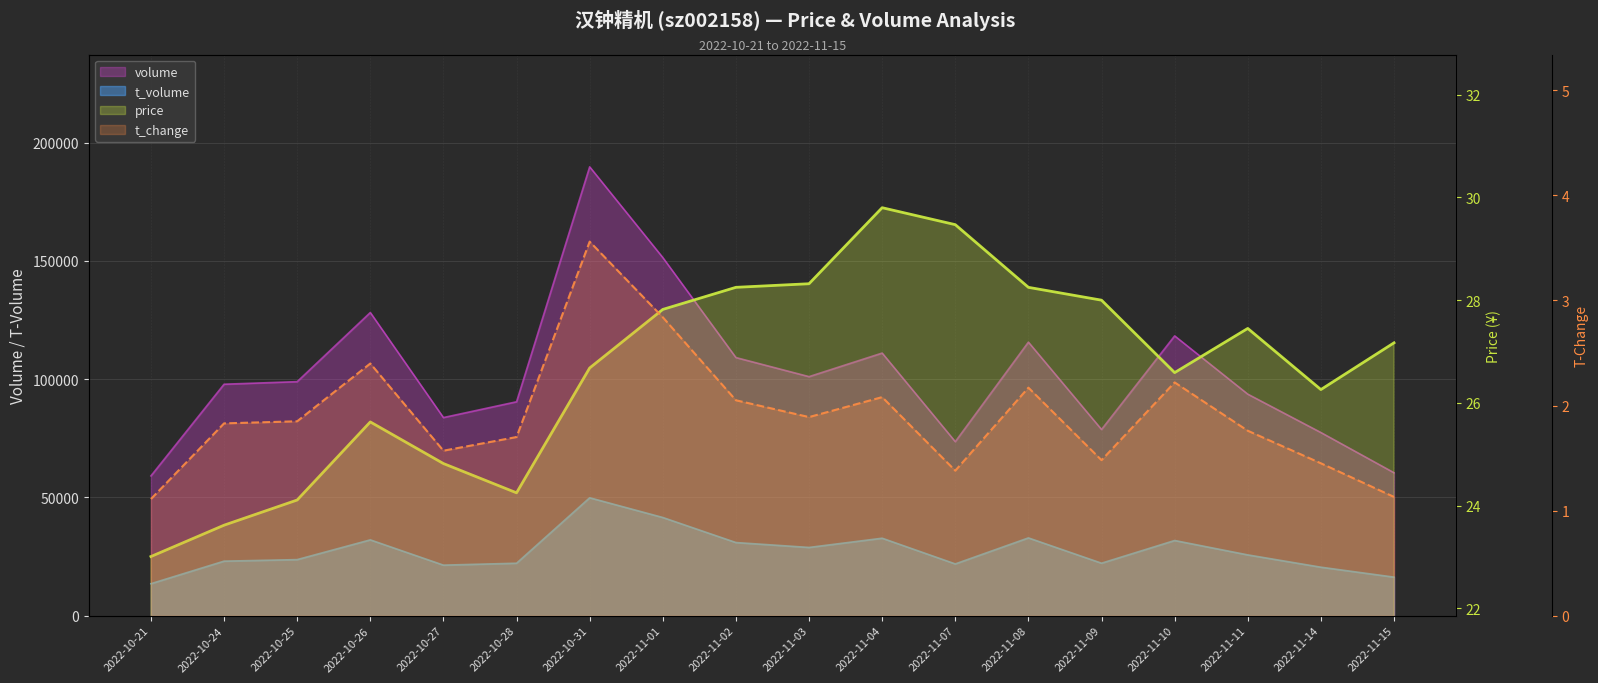

How many values in the t_volume series exceed 25679?

8